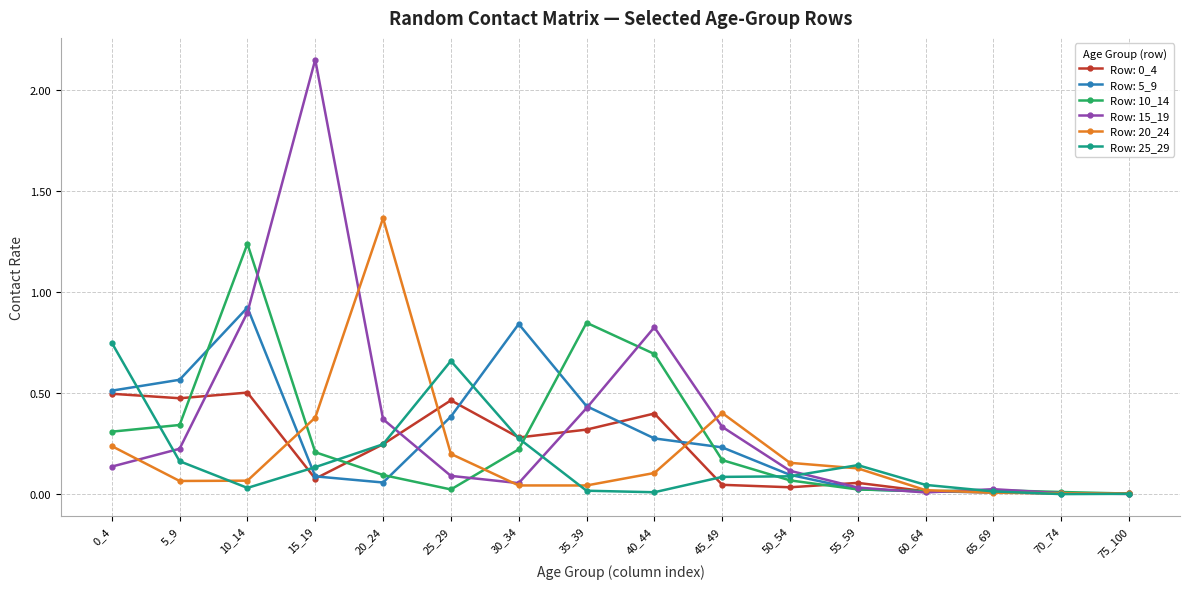

At which category does the chart reach its peak across all series?

15_19